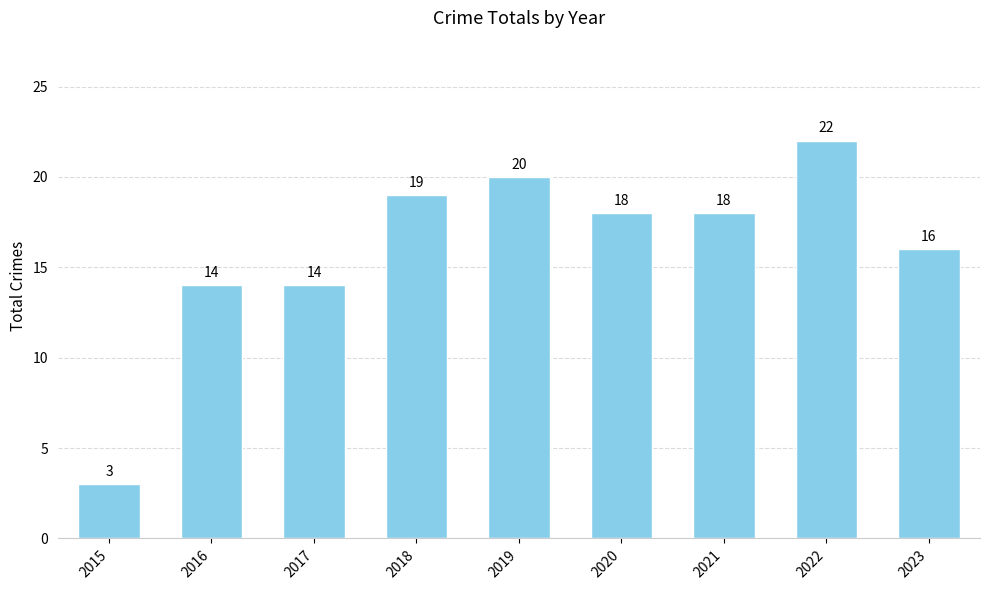

Which category has the lowest value across all series?

2015